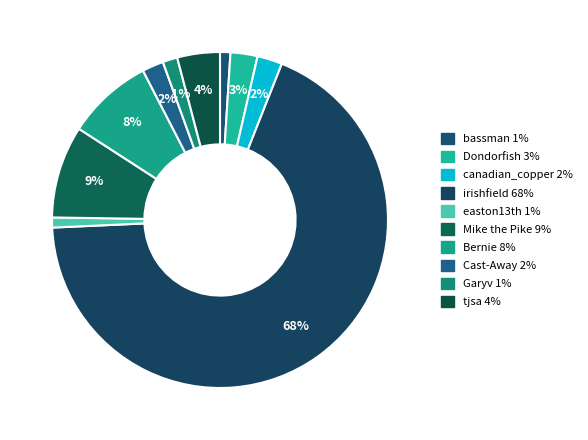

To the nearest percent, what is the average slice percentage?

10%